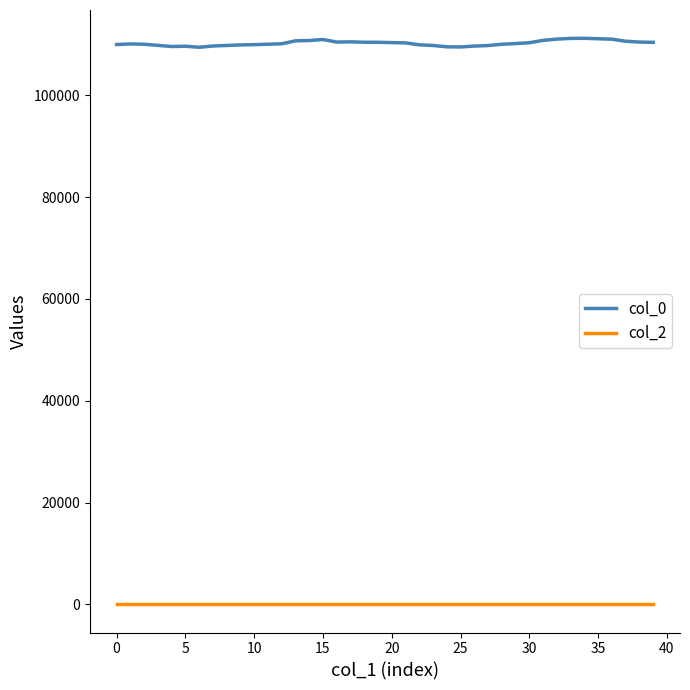

True or false: col_0 and col_2 cross at least once.

False